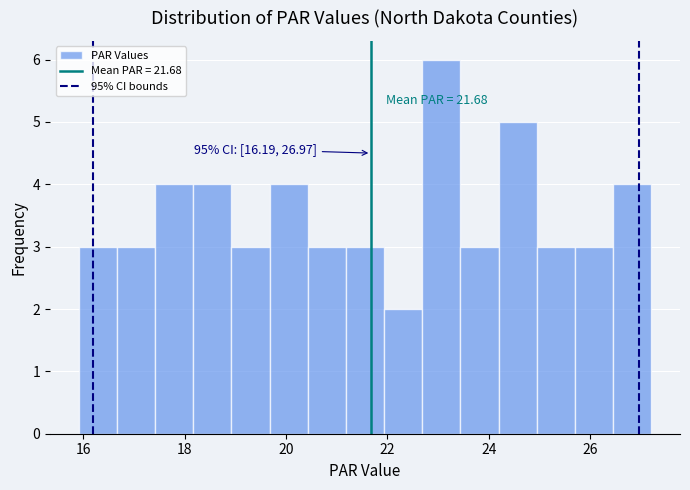

Read against the x-axis, roughly where is the centre of the tallest bar?

23.0